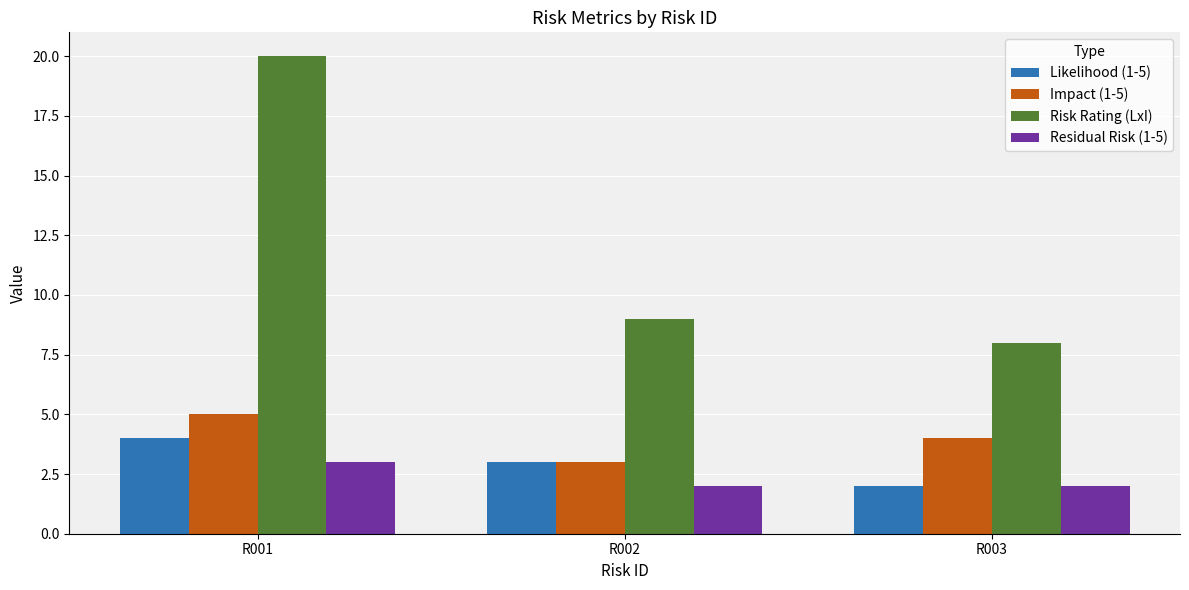

What is the sum of all Impact (1-5) values?

12